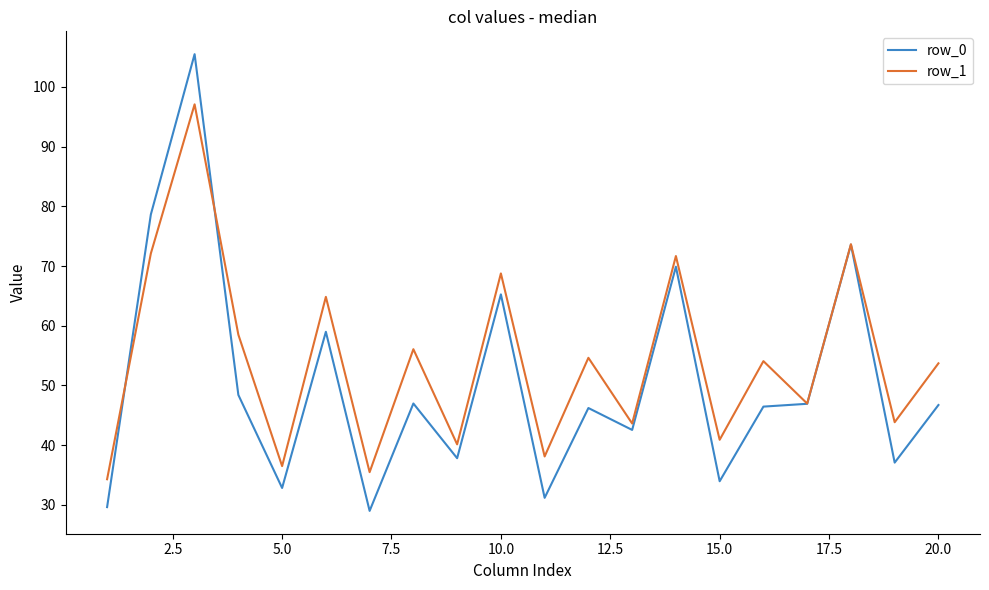

Which series ends up on top after the final intersection of row_1 and row_0?

row_1